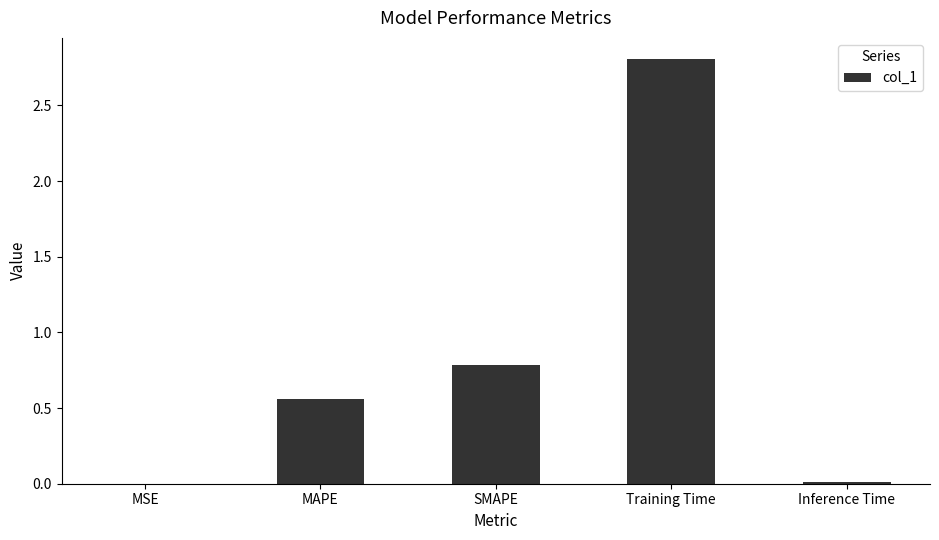

At which label is the value closest to 1?

SMAPE